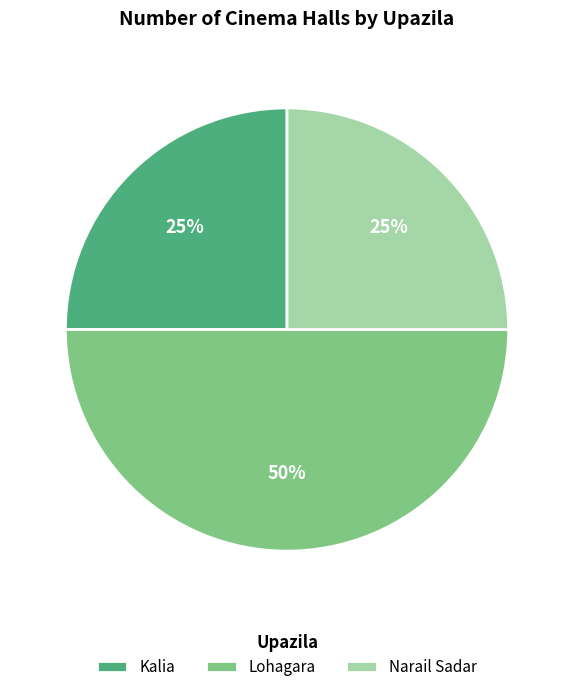

Approximately how many times larger is the value at Lohagara compared to Kalia?

2.0